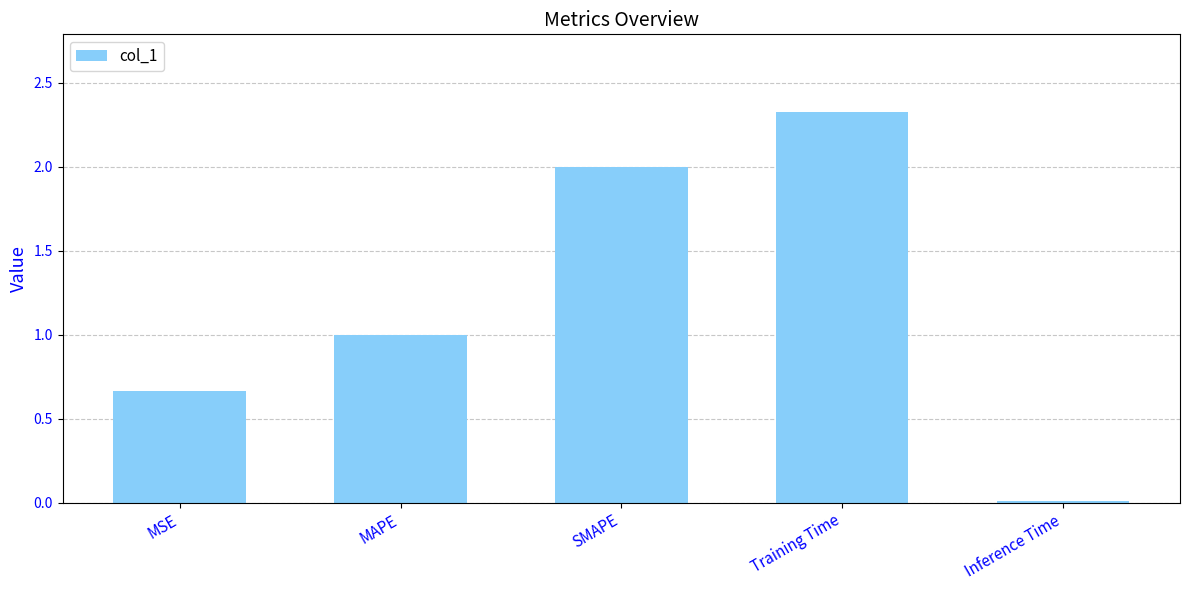

Rank the categories by value from lowest to highest.

Inference Time, MSE, MAPE, SMAPE, Training Time